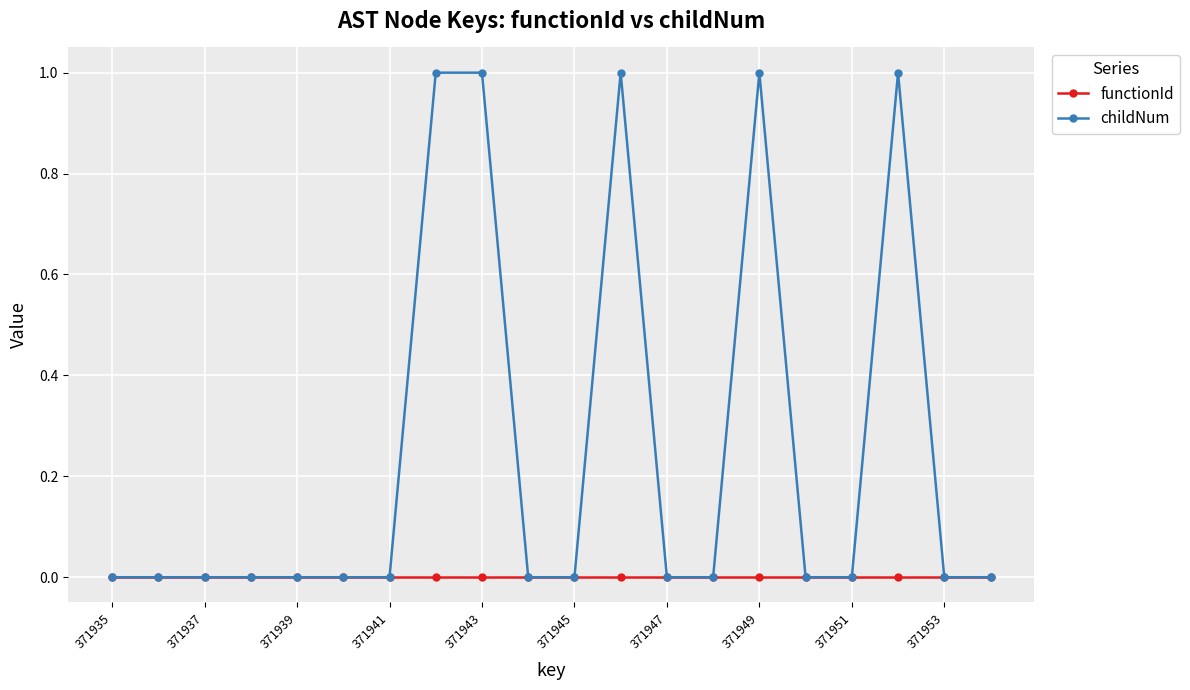

Rank the series by their maximum value, from lowest to highest.

functionId, childNum